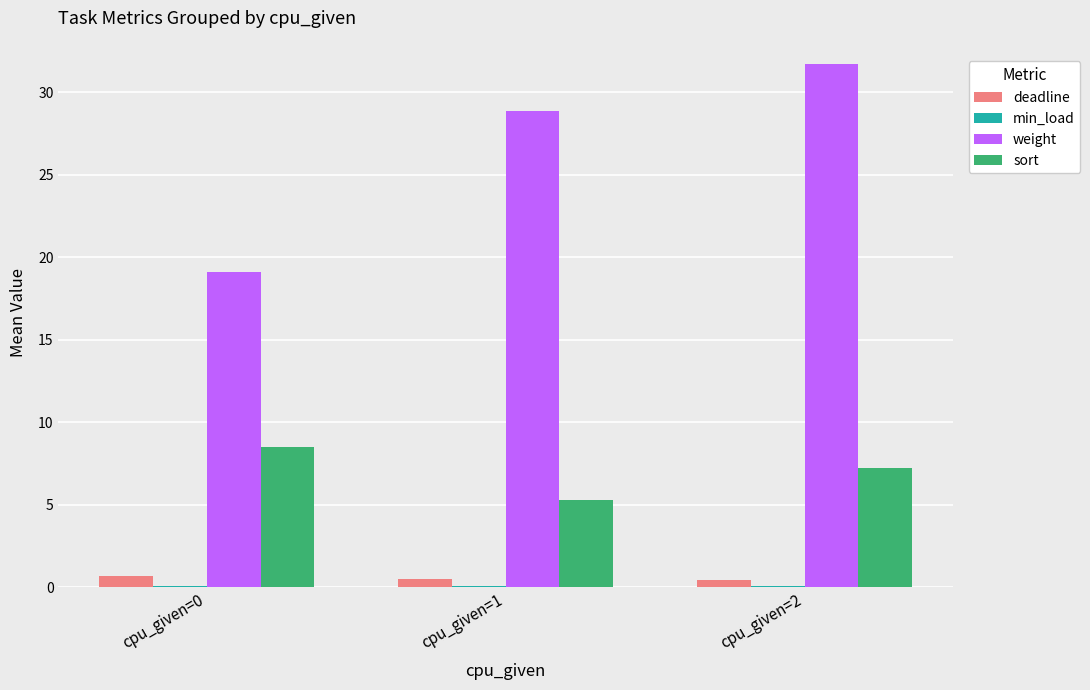

True or false: sort has a value of 5.2 at cpu_given=1.

True